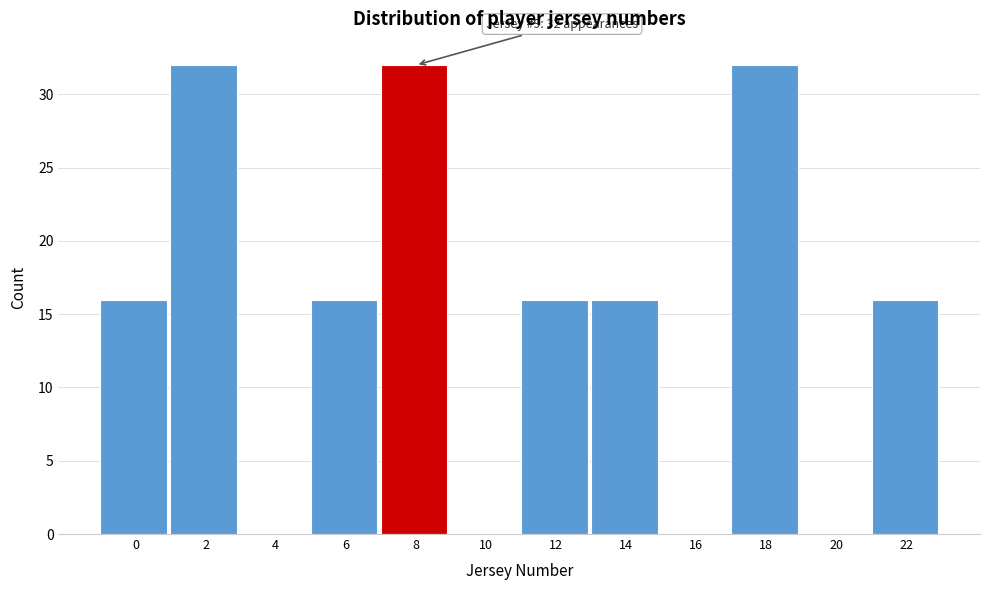

Reading left to right, transcribe all the data shown in this chart.

0=16	2=32	4=0	6=16	8=32	10=0	12=16	14=16	16=0	18=32	20=0	22=16